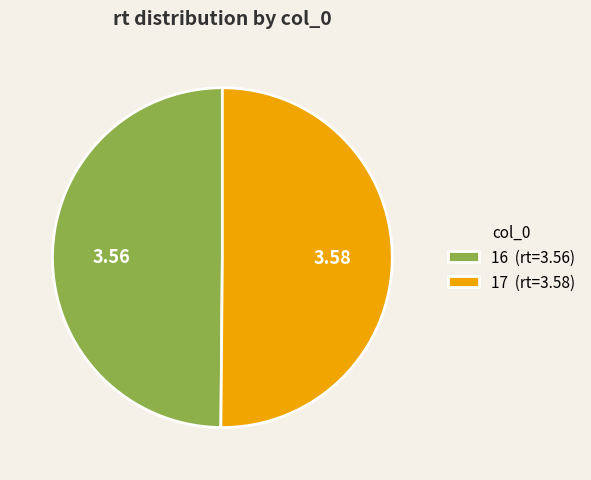

What is the ratio of the value at 16 (rt=3.56) to the value at 17 (rt=3.58)?

1.0